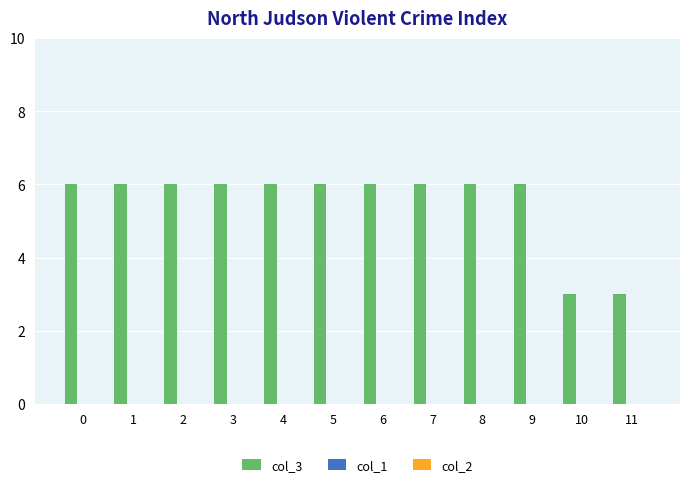

How many categories are shown in the chart?

12